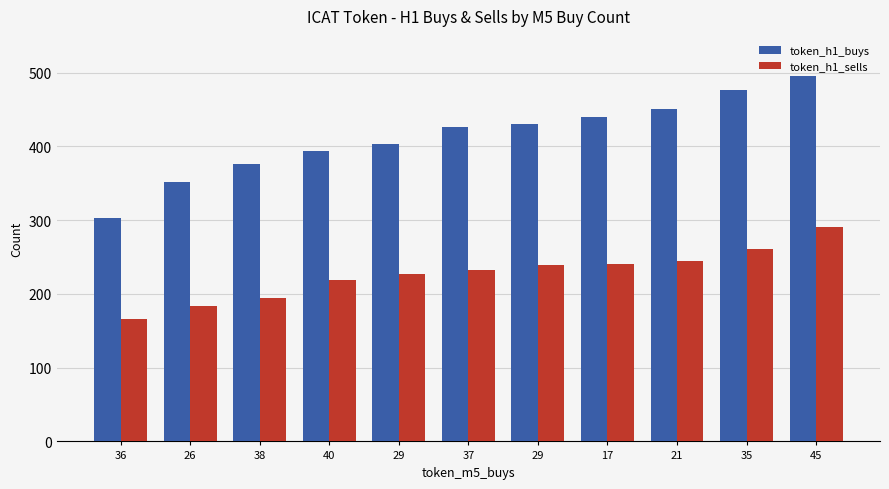

What are all the series names shown in the legend?

token_h1_buys, token_h1_sells